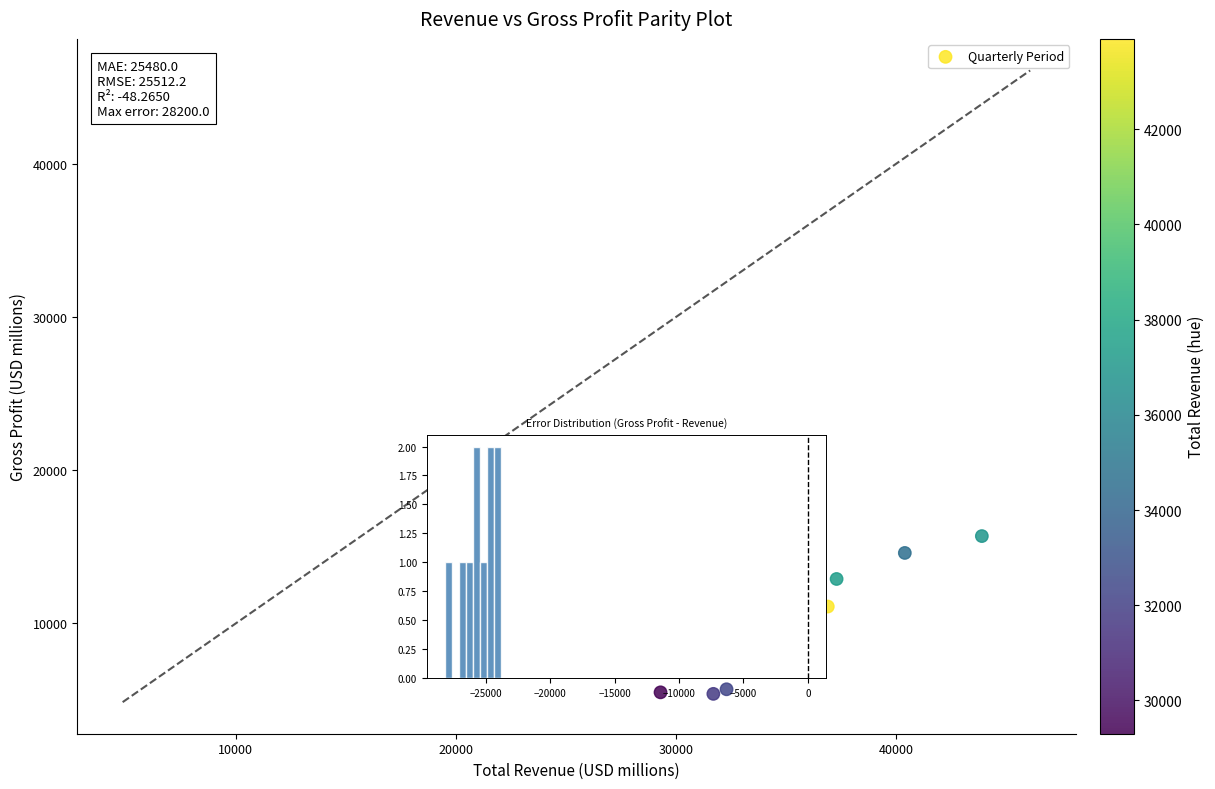

What is the average X value?

35200